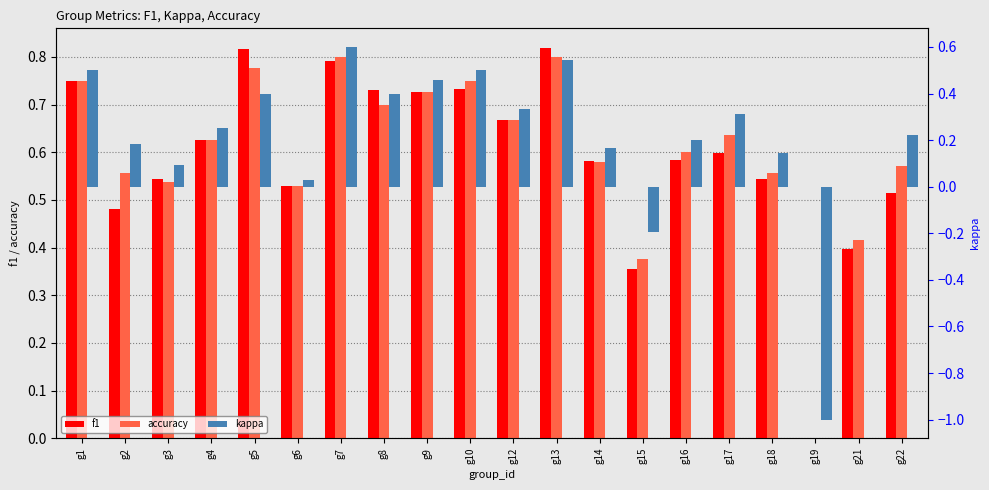

Reading left to right, transcribe all the data shown in this chart.

f1: 0.8	0.5	0.5	0.6	0.8	0.5	0.8	0.7	0.7	0.7	0.7	0.8	0.6	0.4	0.6	0.6	0.5	0.0	0.4	0.5
accuracy: 0.8	0.6	0.5	0.6	0.8	0.5	0.8	0.7	0.7	0.8	0.7	0.8	0.6	0.4	0.6	0.6	0.6	0.0	0.4	0.6
kappa: 0.5	0.2	0.1	0.2	0.4	0.0	0.6	0.4	0.5	0.5	0.3	0.5	0.2	-0.2	0.2	0.3	0.1	-1.0	0.0	0.2